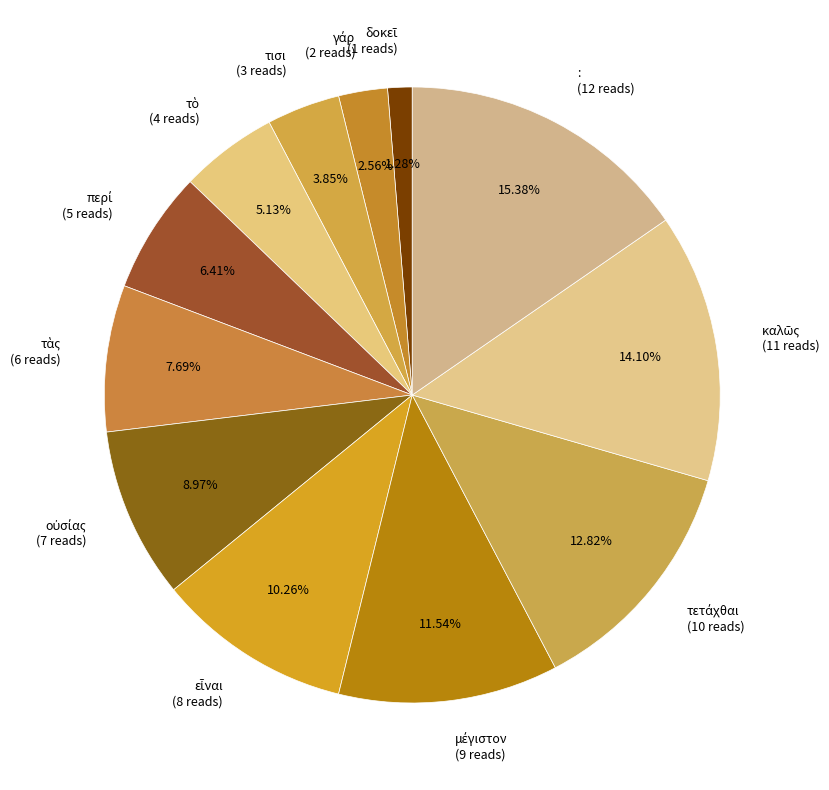

Is there a majority slice in this chart?

No